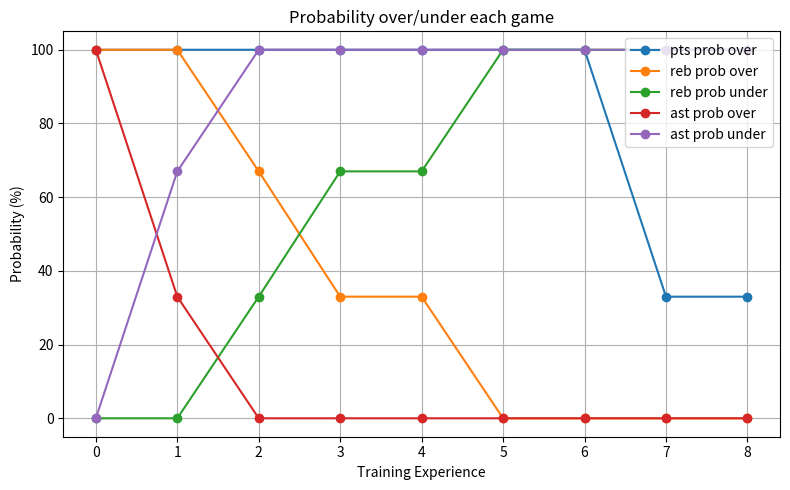

What is the sum of all ast prob under values?

767